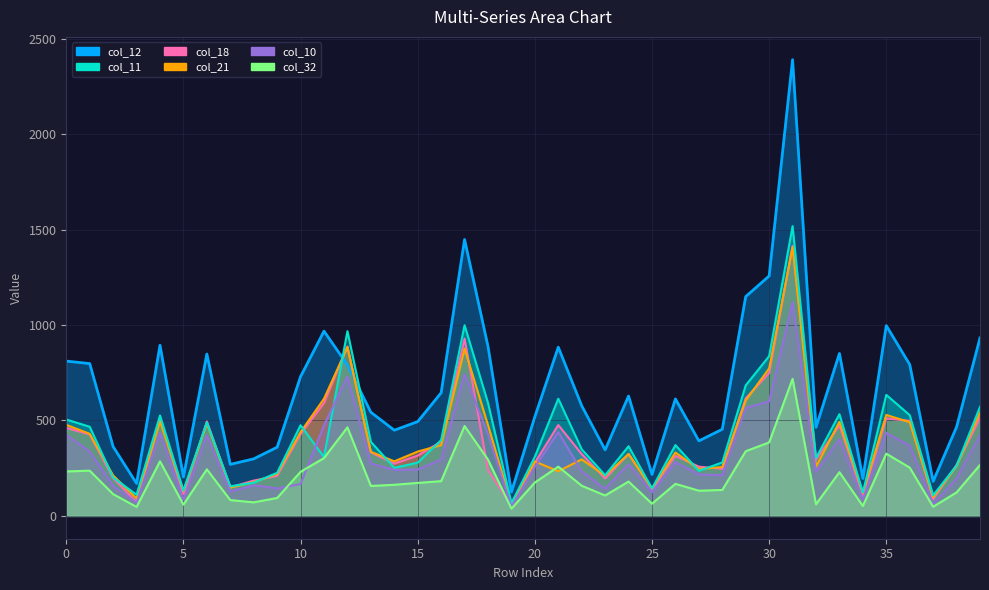

What is the spread (max minus min) of values at 35?

671